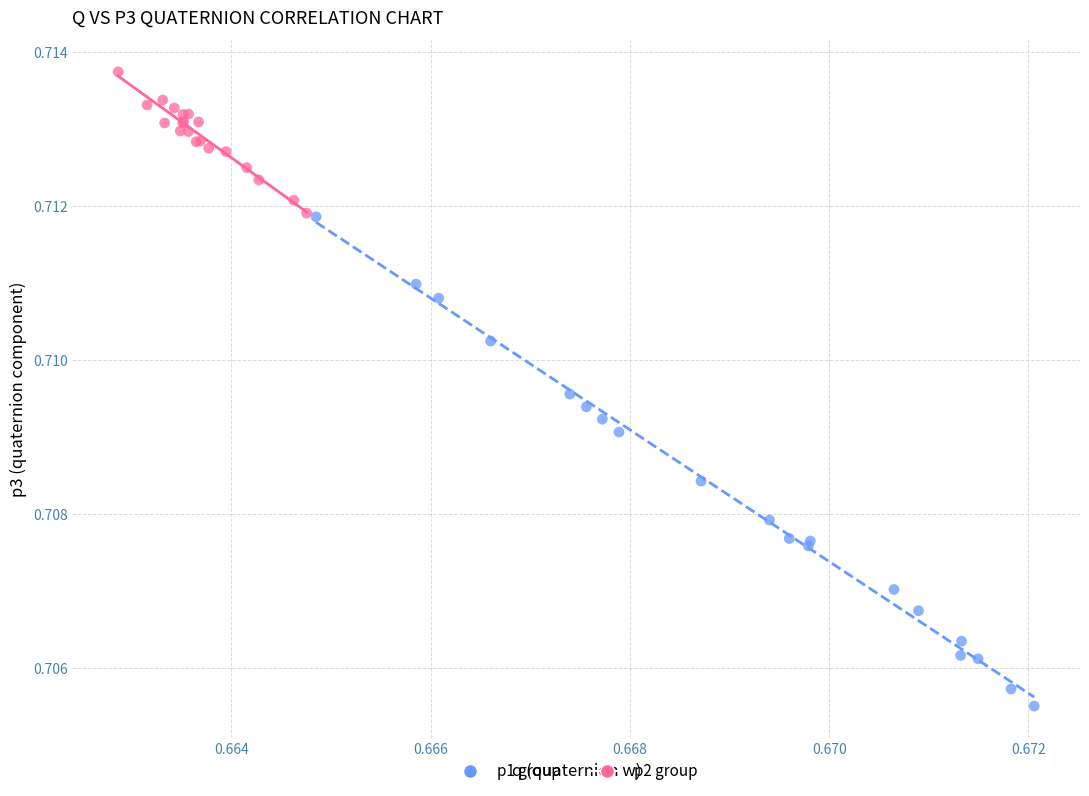

Which series has the widest spread of Y values?

p1 group